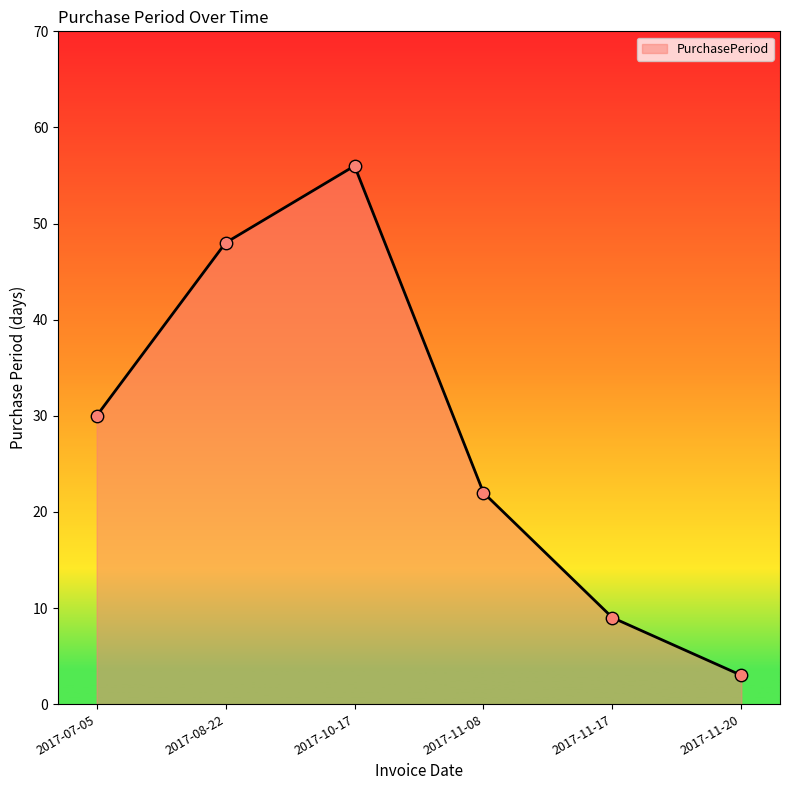

Between 2017-11-20 and 2017-11-17, which is larger?

2017-11-17